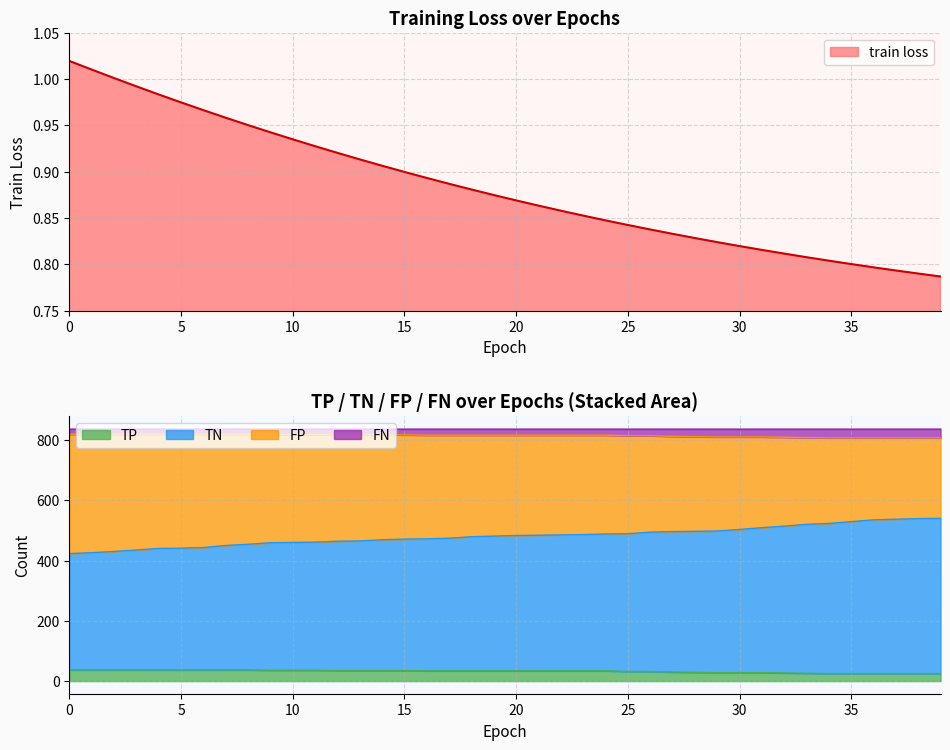

The TP series shows 34.0 at 19. True or false?

True